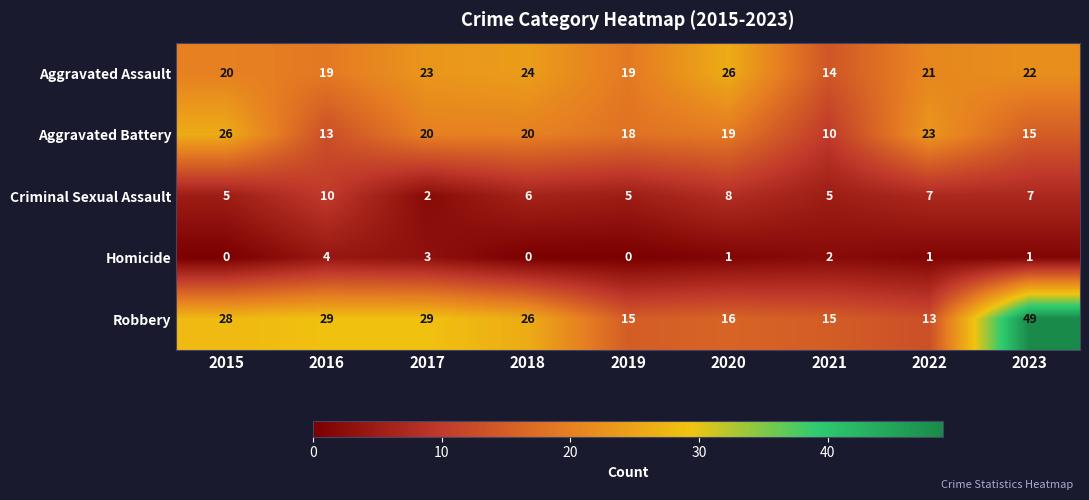

Is it true that Robbery equals 21 at 2020?

False